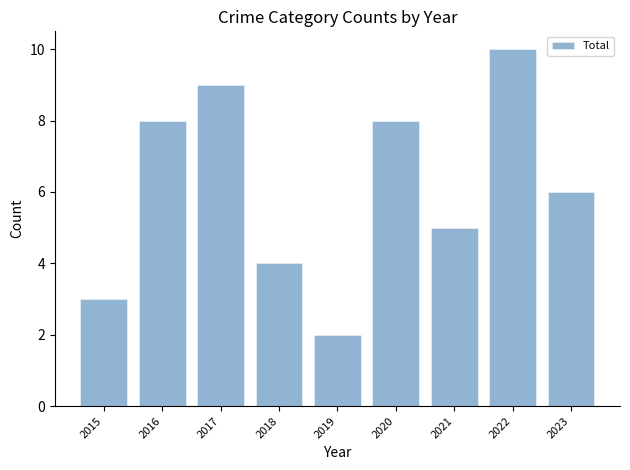

Reading left to right, transcribe all the data shown in this chart.

2015=3	2016=8	2017=9	2018=4	2019=2	2020=8	2021=5	2022=10	2023=6